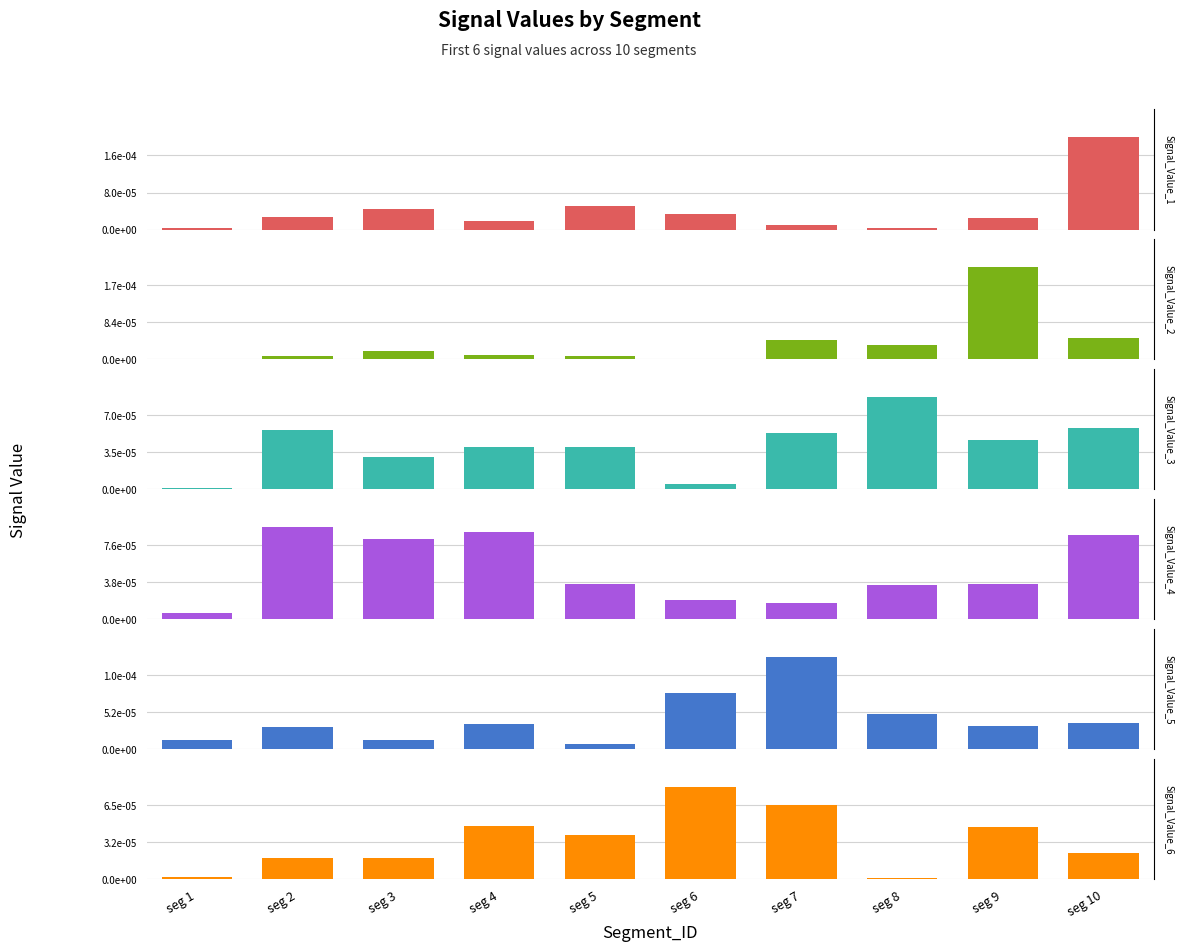

True or false: Signal_Value_4 has a value of 0.0 at seg 9.

True